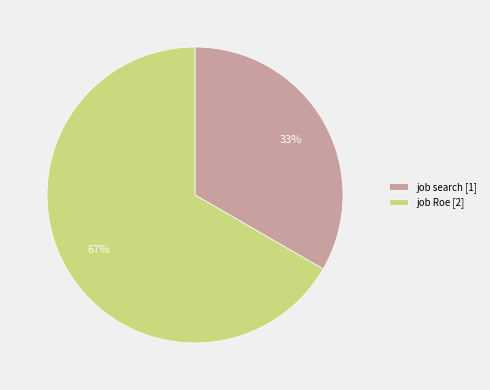

What percentage is the job Roe slice, to the nearest percent?

67%